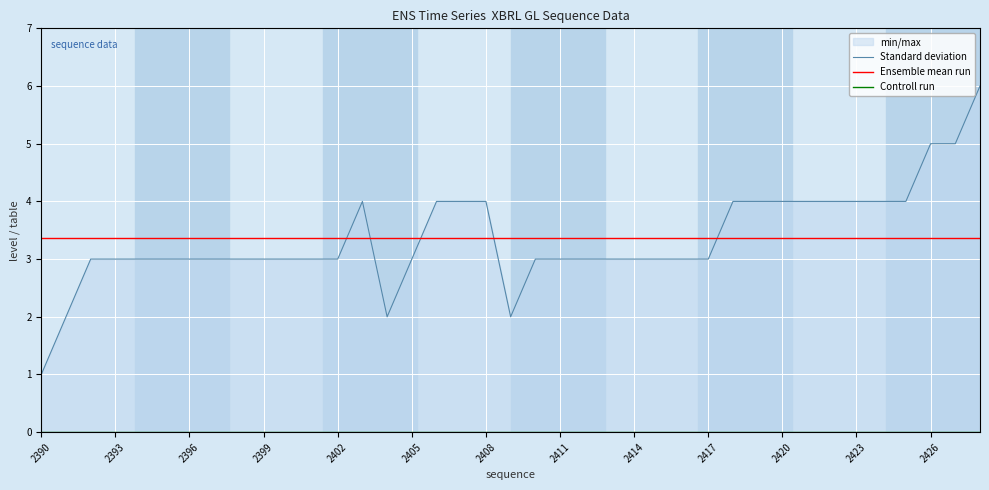

True or false: Ensemble mean run has a value of 4.5 at 2426.

False